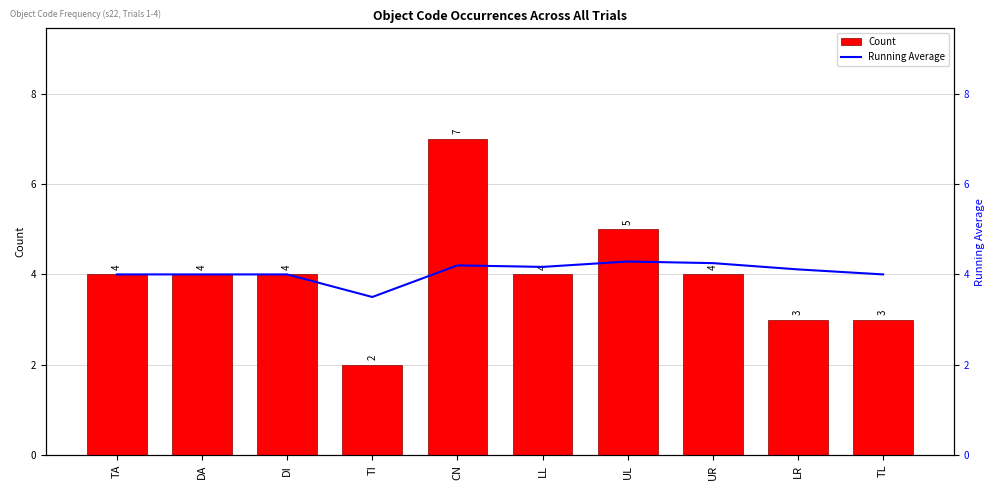

Is it true that Count equals 4.0 at UR?

True